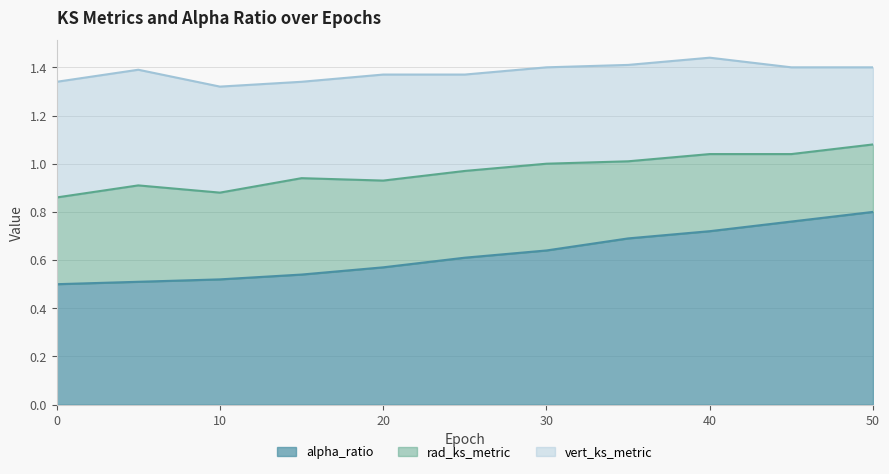

What is the sum of all vert_ks_metric values?

4.5